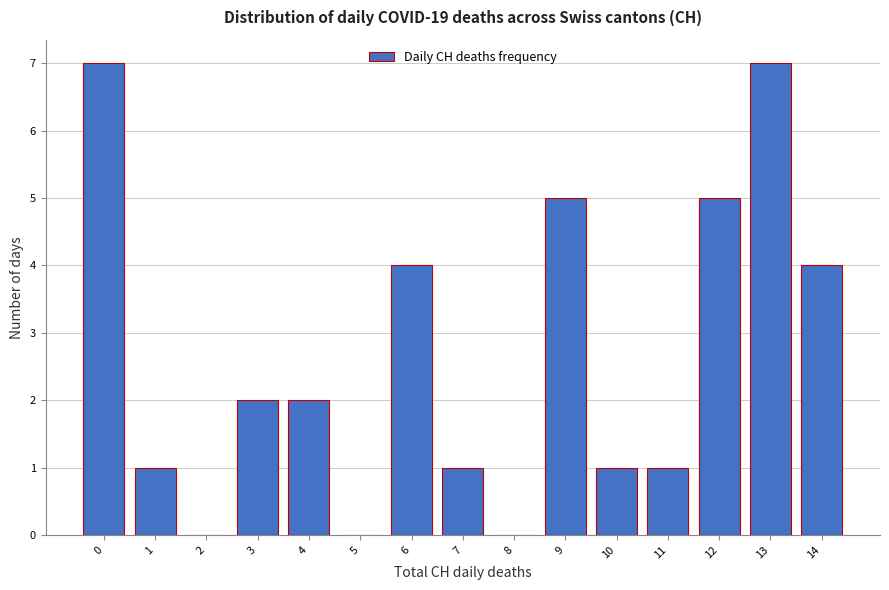

Reading left to right, list every bar in this chart as the range it spans on the x-axis followed by its height. The values are not printed on the chart, so give them approximately, as read against the axis.

-0.5 to 0.5: 7
0.5 to 1.5: 1
1.5 to 2.5: 0
2.5 to 3.5: 2
3.5 to 4.5: 2
4.5 to 5.5: 0
5.5 to 6.5: 4
6.5 to 7.5: 1
7.5 to 8.5: 0
8.5 to 9.5: 5
9.5 to 10.5: 1
10.5 to 11.5: 1
11.5 to 12.5: 5
12.5 to 13.5: 7
13.5 to 14.5: 4